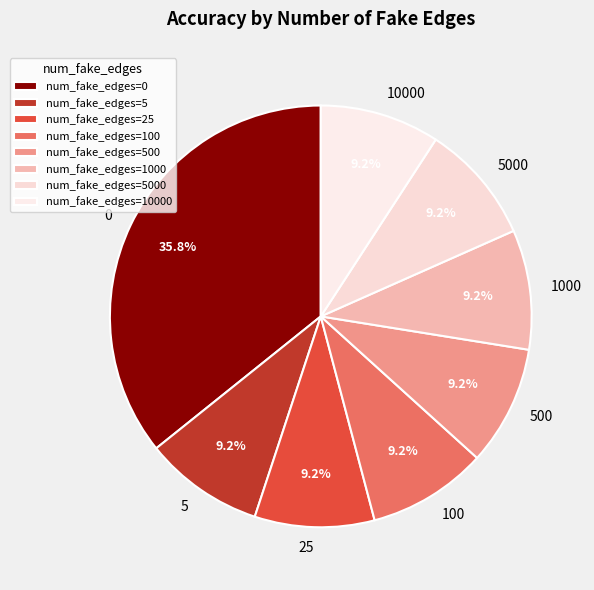

True or false: 1000 accounts for 1% of the total.

False